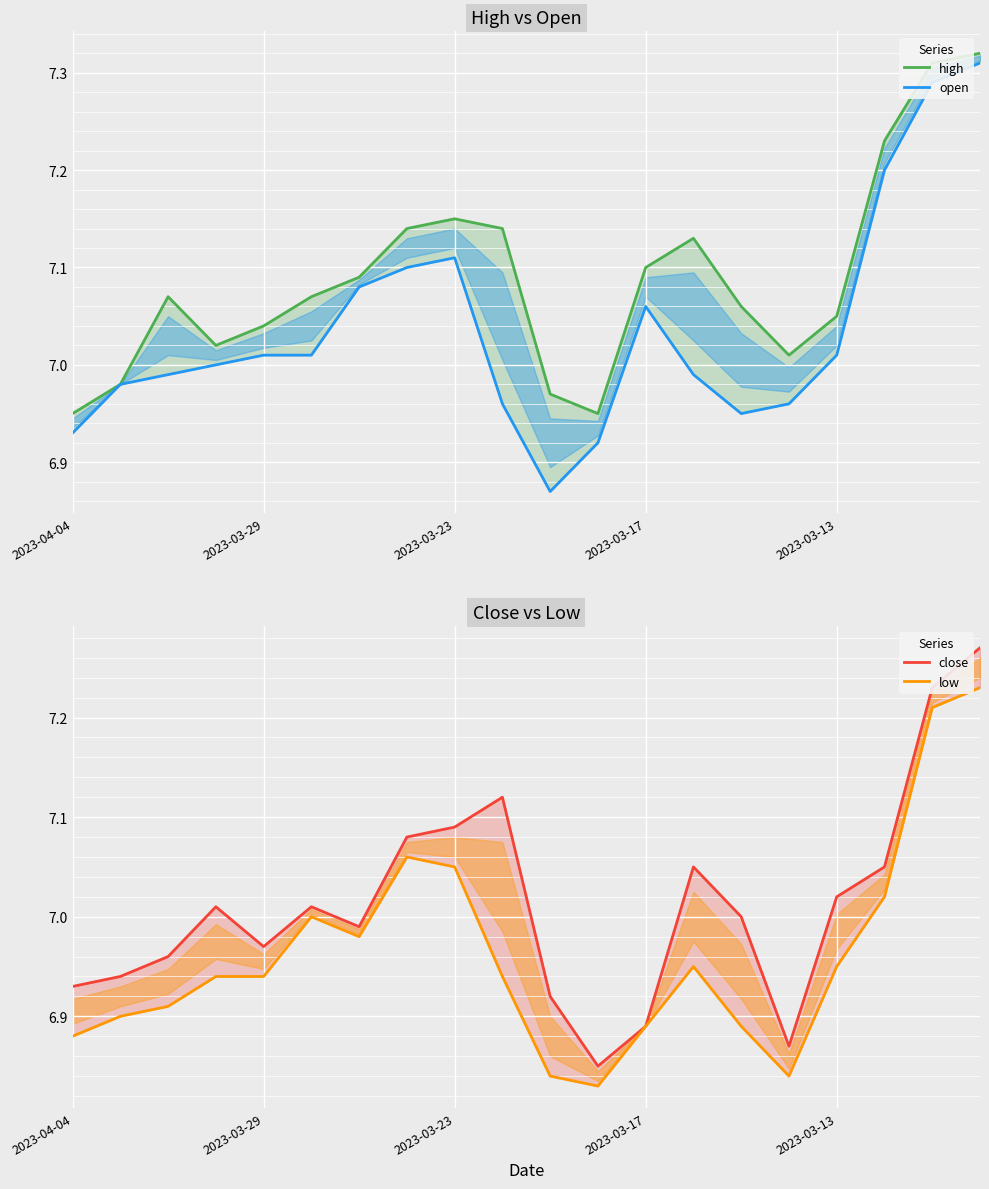

True or false: high has more than 2 points higher than both neighbors.

True